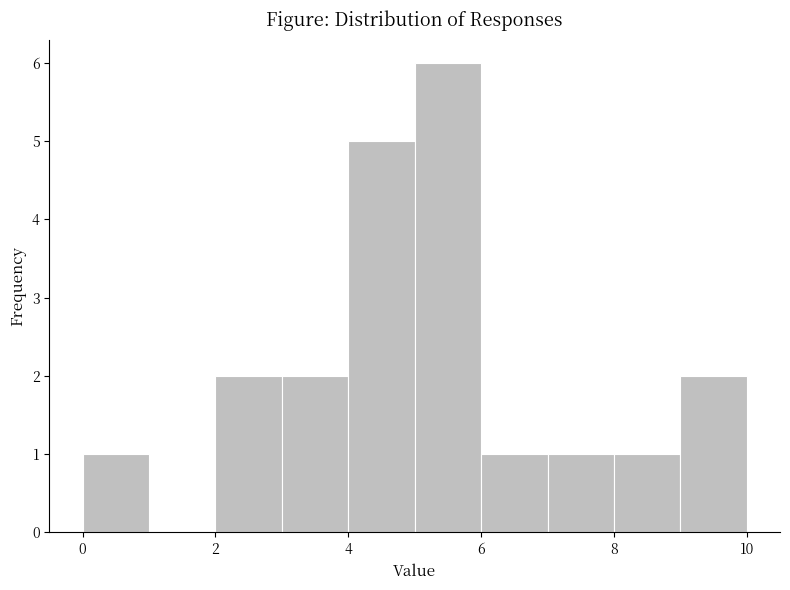

Over which range of the x-axis is the bar tallest?

5 to 6